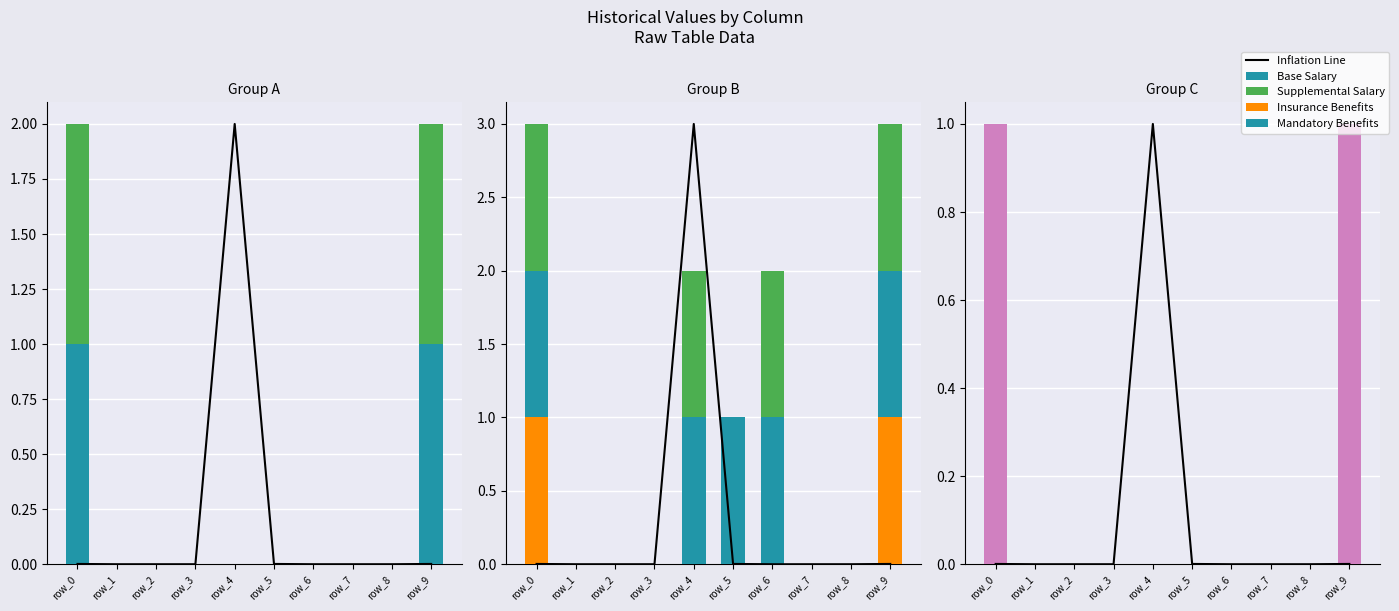

Which series changed the most between row_2 and row_9?

Base Salary